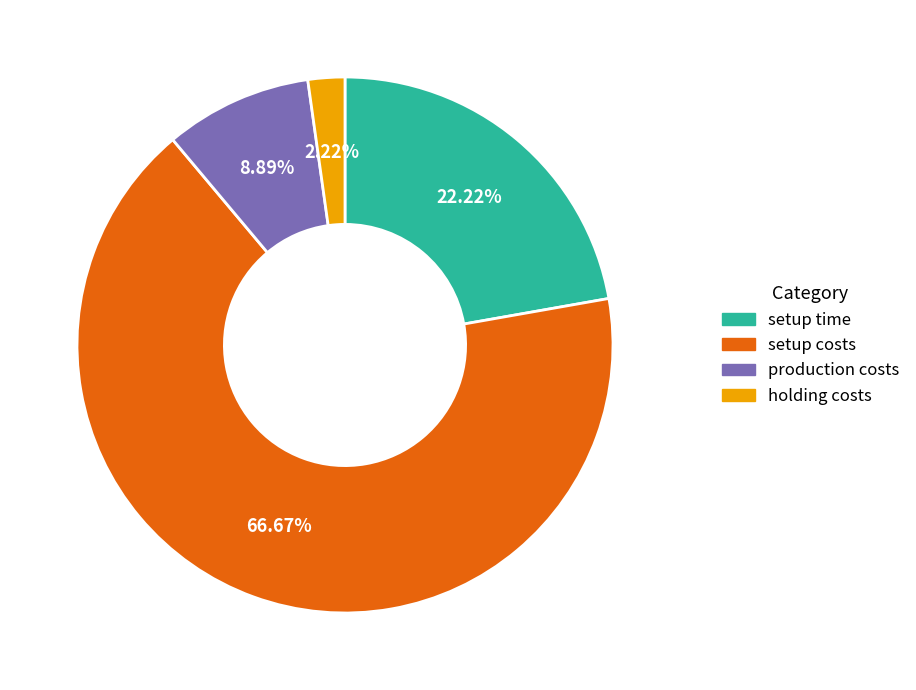

To the nearest percent, what is the difference between the holding costs and setup costs slice percentages?

64%